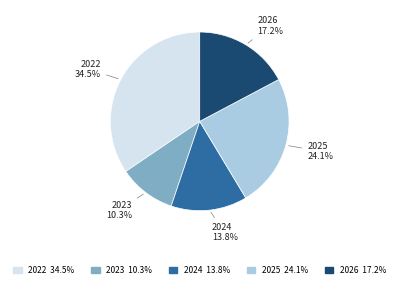

How many segments does this pie chart have?

5